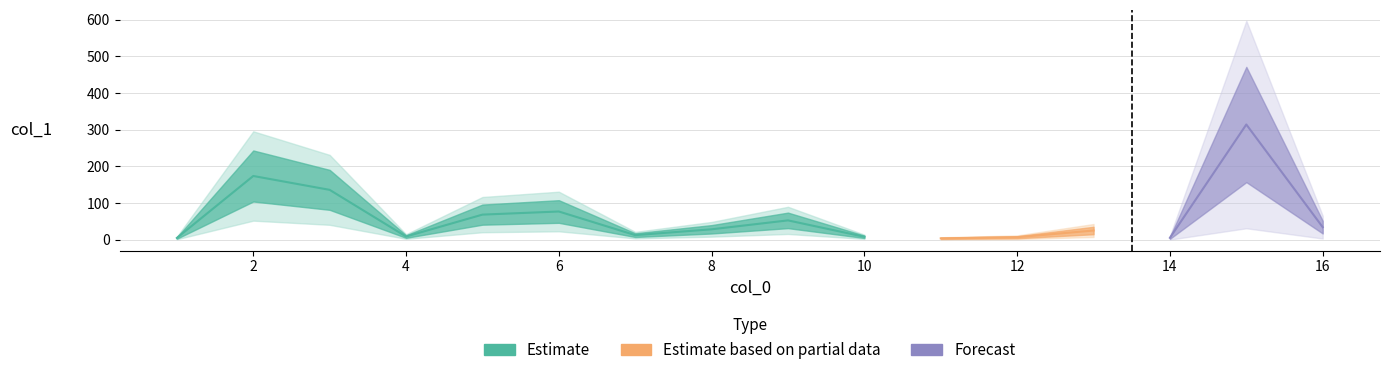

What is the maximum value shown in the chart?

314.2